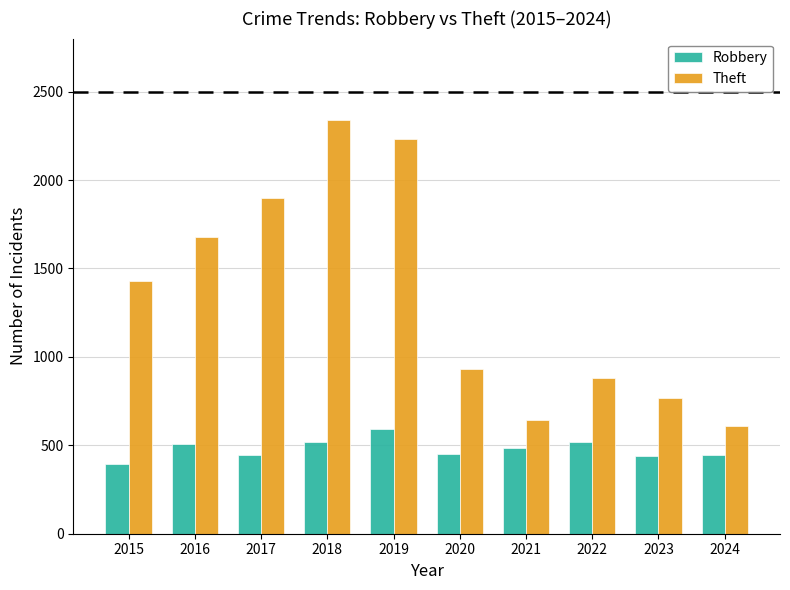

What is the spread (max minus min) of values at 2017?

1450